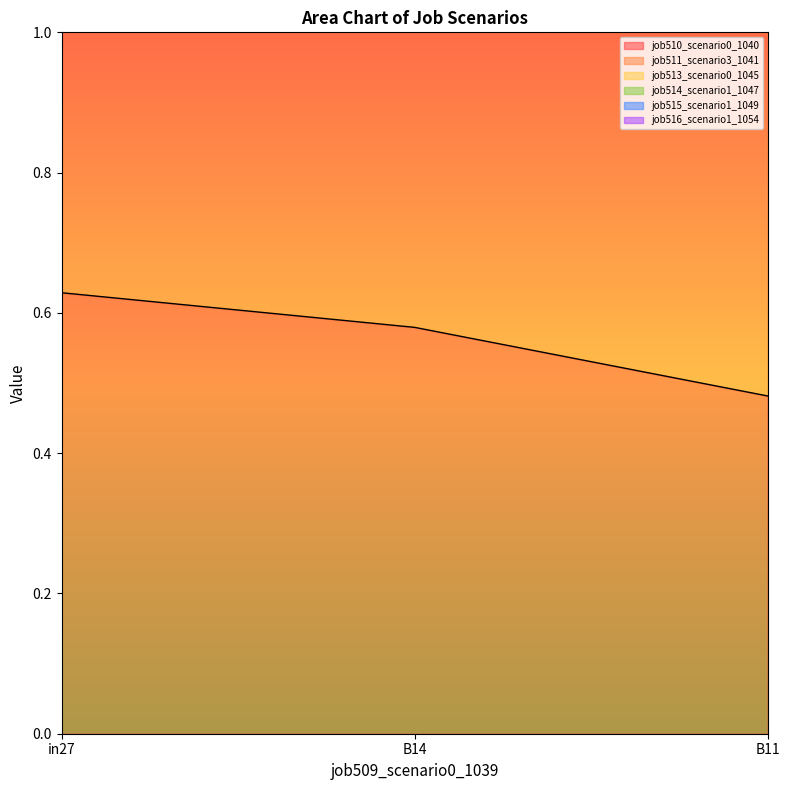

How many data points in job514_scenario1_1047 are less than 3?

1